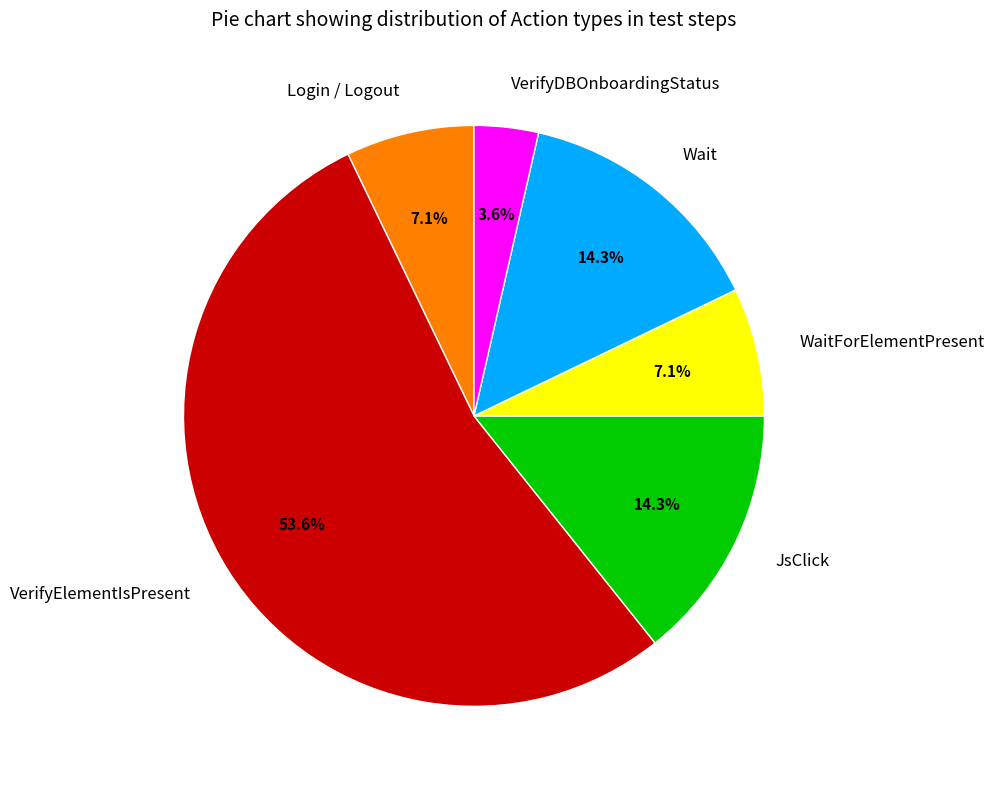

How many slices are in this pie chart?

6